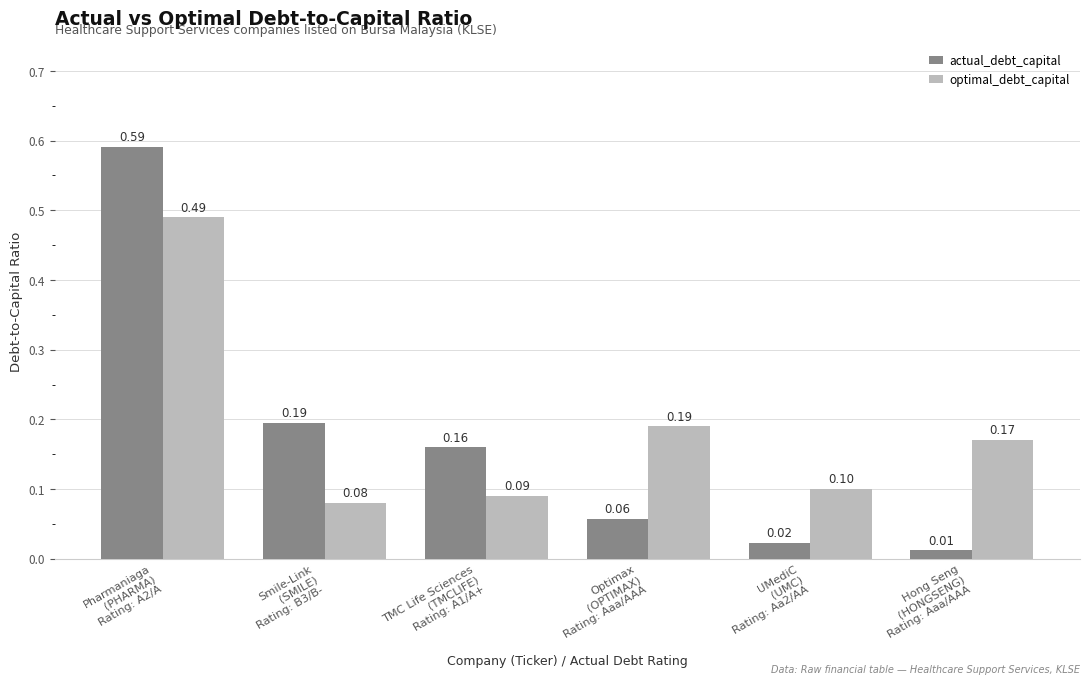

What is the spread (max minus min) of values at UMediC
(UMC)
Rating: Aa2/AA?

0.1